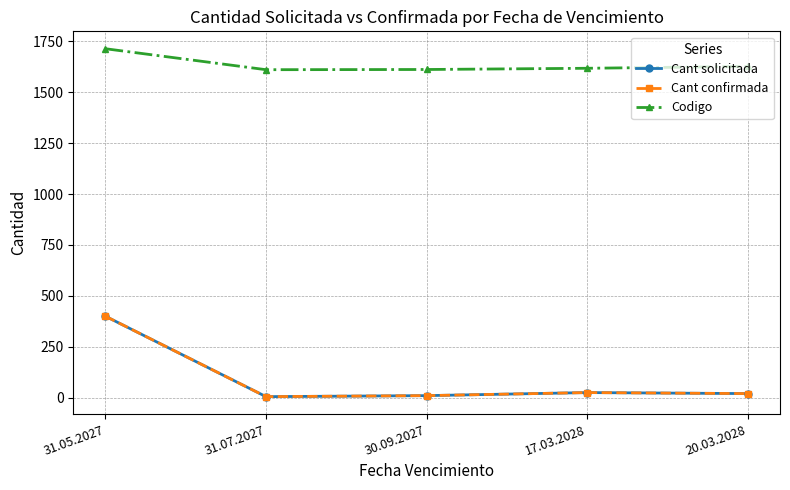

What is the value of the Cant confirmada point at the 5th from the left?

20